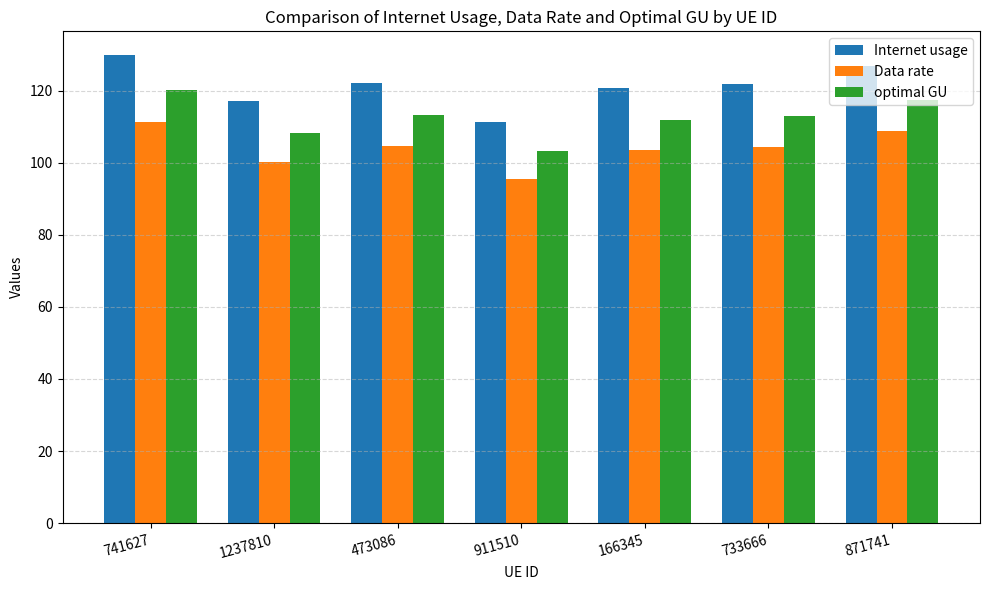

Which series has the widest spread of values?

Internet usage